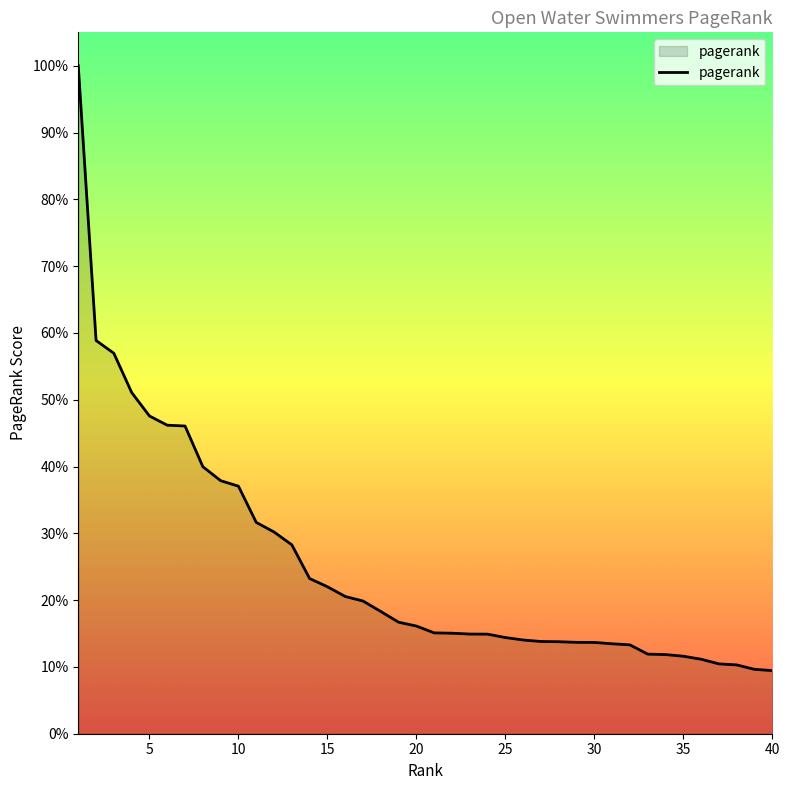

Does the chart display data point markers on the line(s)?

No